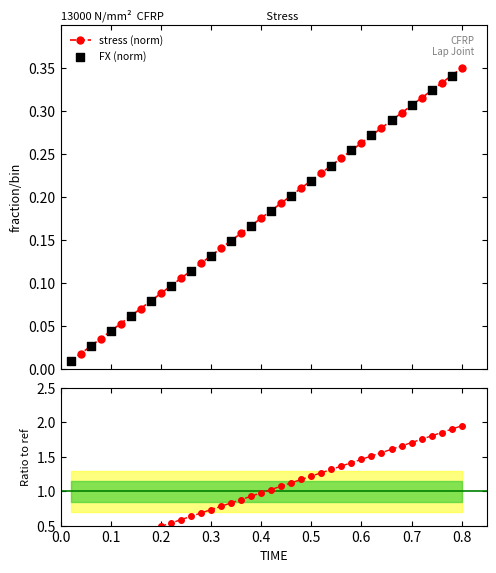

Which series contains the lowest Y value?

FX